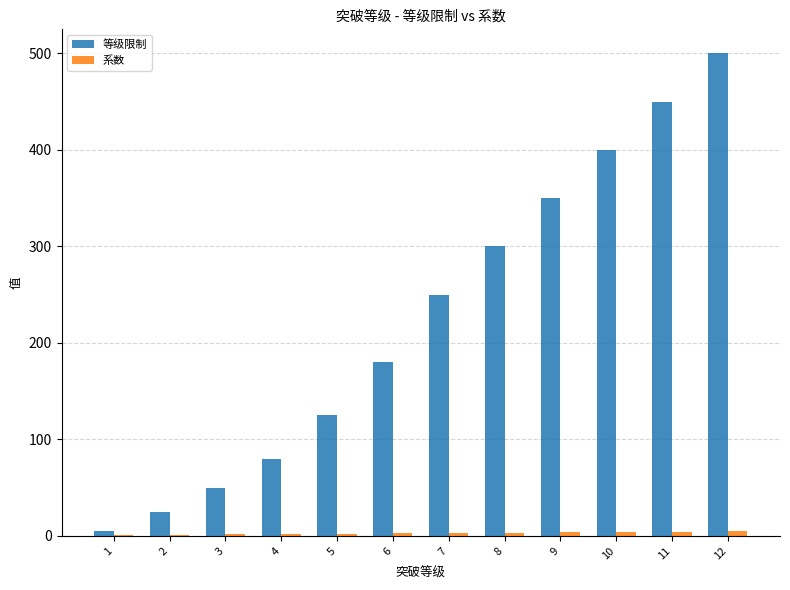

Which series has the largest total across all categories?

等级限制